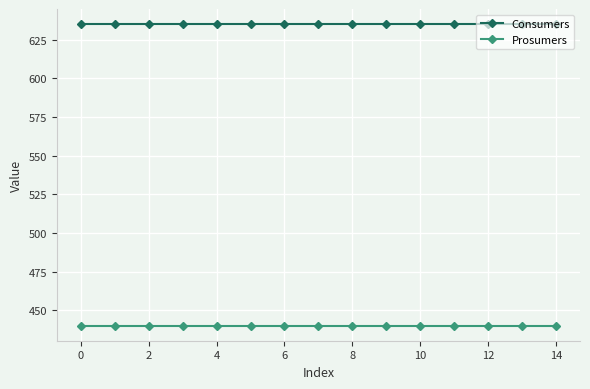

At how many categories does at least one series exceed 474?

15